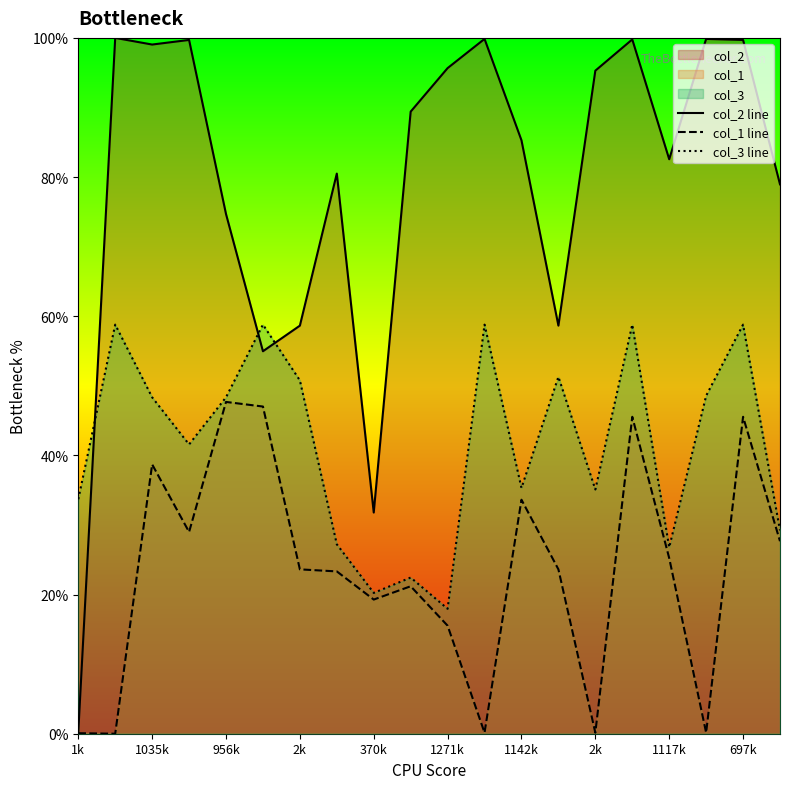

What is the sum of all col_3 line values?

830.8